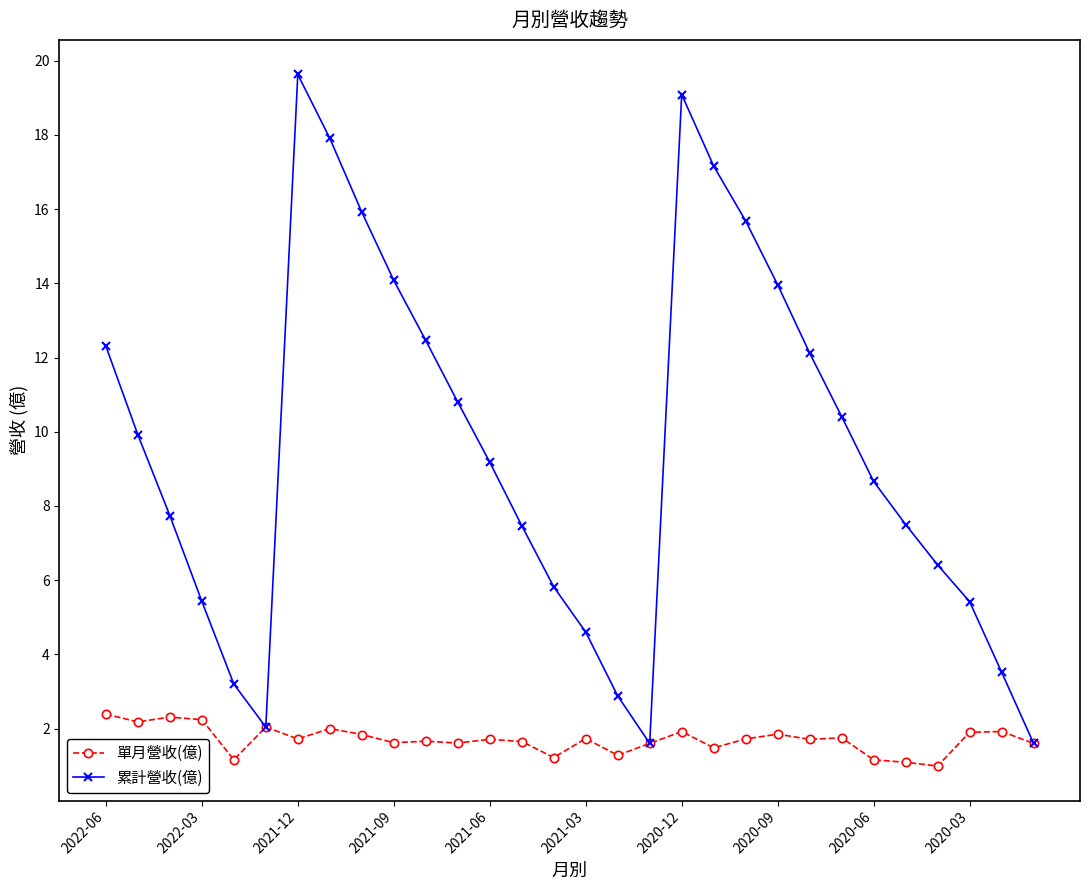

How many values in the 單月營收(億) series are below 1?

1